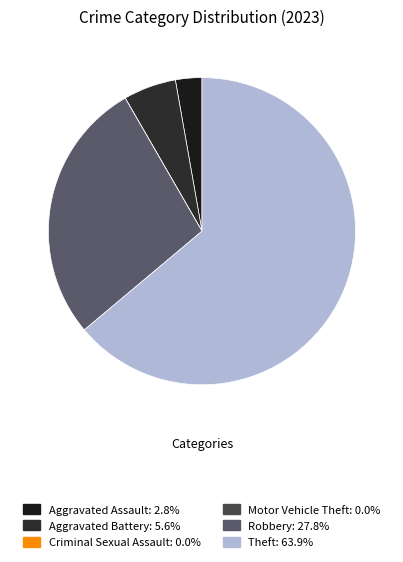

The Criminal Sexual Assault slice represents 13% of the pie. True or false?

False